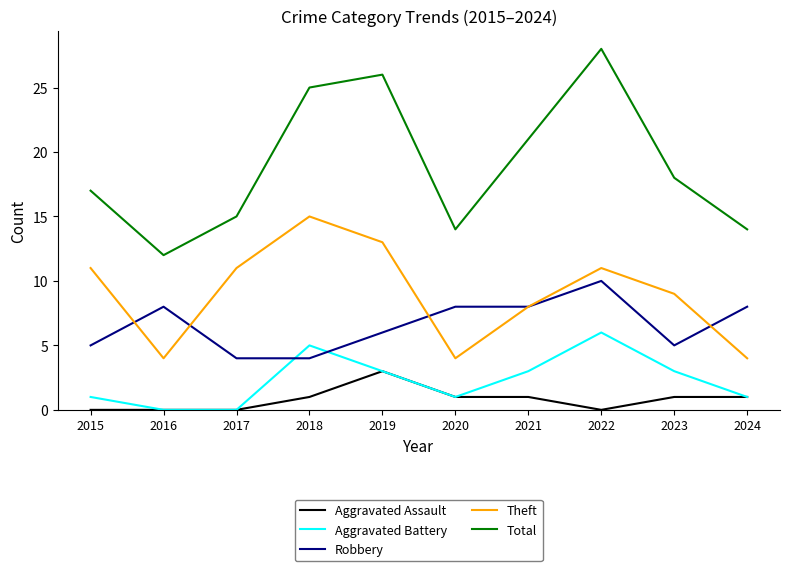

Which series has the largest range (max minus min)?

Total